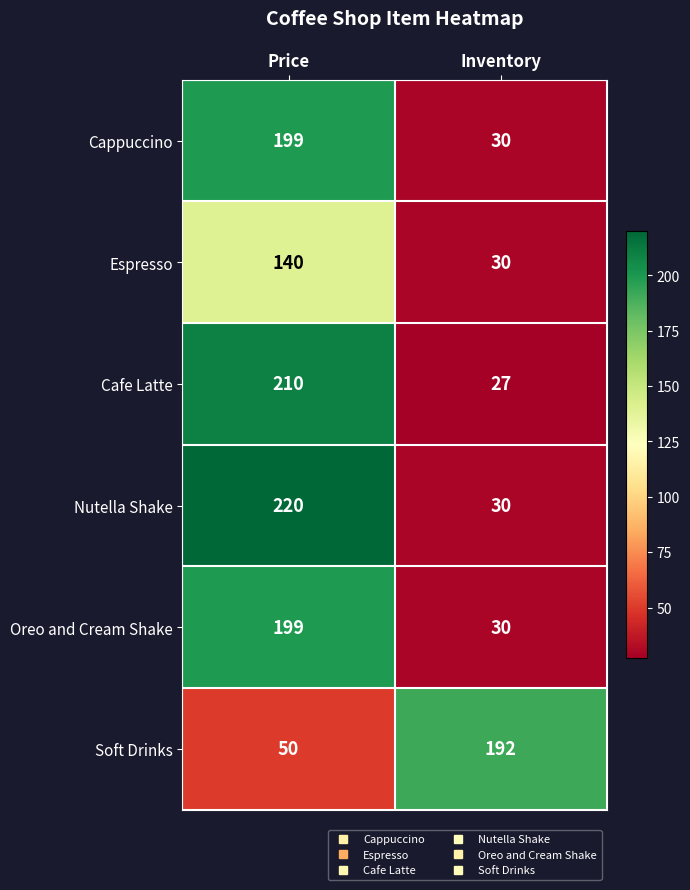

Reading right to left, extract all data points from this chart.

Cappuccino: Inventory=30	Price=199
Espresso: Inventory=30	Price=140
Cafe Latte: Inventory=27	Price=210
Nutella Shake: Inventory=30	Price=220
Oreo and Cream Shake: Inventory=30	Price=199
Soft Drinks: Inventory=192	Price=50